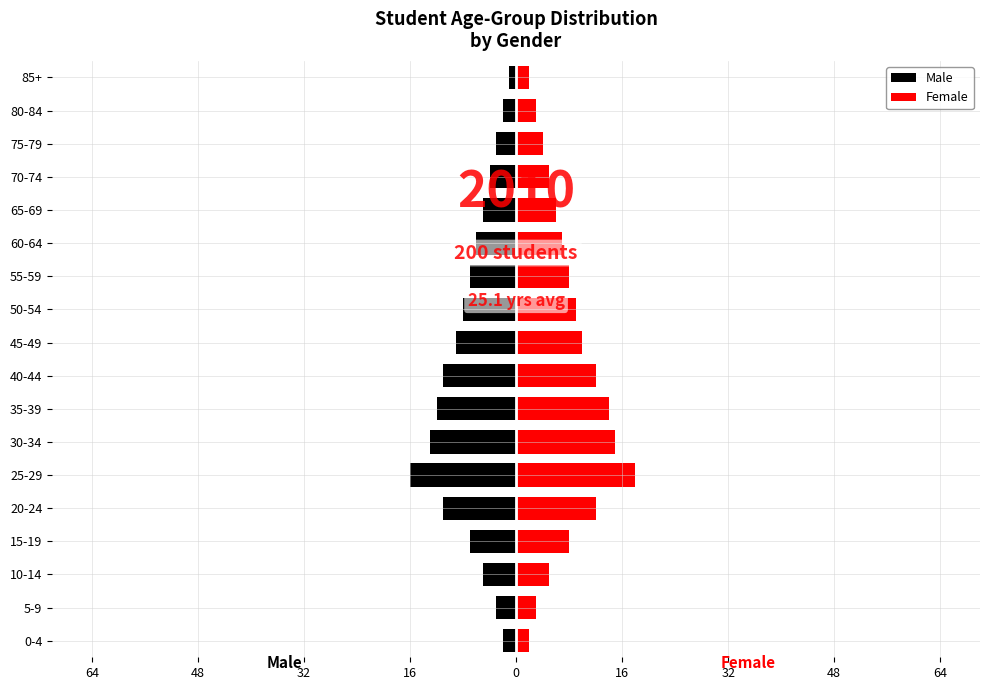

Rank the series by their average value, from highest to lowest.

Female, Male